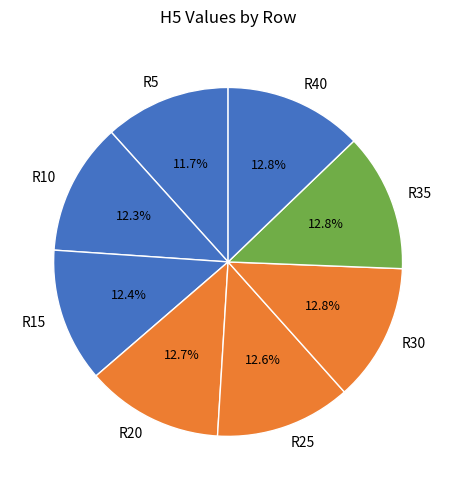

To the nearest percent, what portion does R25 represent?

13%